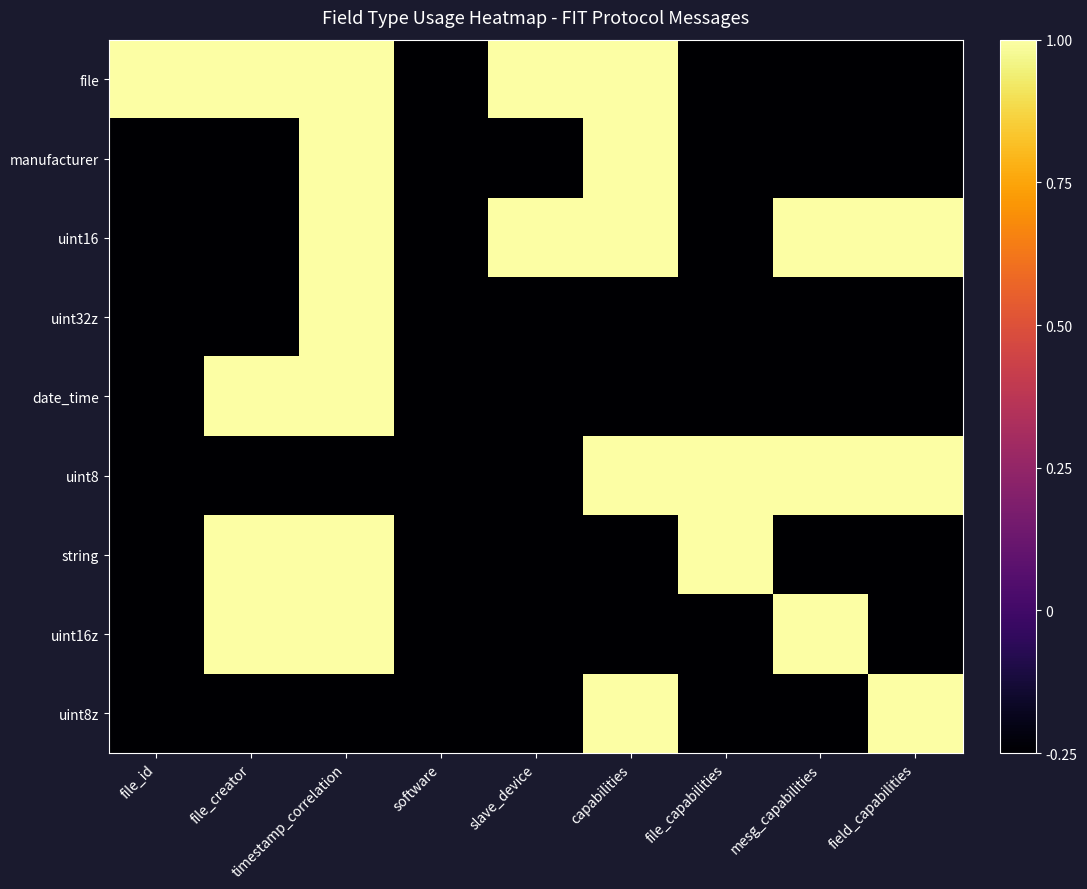

Reading left to right, list all the values displayed in this chart.

file: file_id=1.0	file_creator=1.0	timestamp_correlation=1.0	software=-0.2	slave_device=1.0	capabilities=1.0	file_capabilities=-0.2	mesg_capabilities=-0.2	field_capabilities=-0.2
manufacturer: file_id=-0.2	file_creator=-0.2	timestamp_correlation=1.0	software=-0.2	slave_device=-0.2	capabilities=1.0	file_capabilities=-0.2	mesg_capabilities=-0.2	field_capabilities=-0.2
uint16: file_id=-0.2	file_creator=-0.2	timestamp_correlation=1.0	software=-0.2	slave_device=1.0	capabilities=1.0	file_capabilities=-0.2	mesg_capabilities=1.0	field_capabilities=1.0
uint32z: file_id=-0.2	file_creator=-0.2	timestamp_correlation=1.0	software=-0.2	slave_device=-0.2	capabilities=-0.2	file_capabilities=-0.2	mesg_capabilities=-0.2	field_capabilities=-0.2
date_time: file_id=-0.2	file_creator=1.0	timestamp_correlation=1.0	software=-0.2	slave_device=-0.2	capabilities=-0.2	file_capabilities=-0.2	mesg_capabilities=-0.2	field_capabilities=-0.2
uint8: file_id=-0.2	file_creator=-0.2	timestamp_correlation=-0.2	software=-0.2	slave_device=-0.2	capabilities=1.0	file_capabilities=1.0	mesg_capabilities=1.0	field_capabilities=1.0
string: file_id=-0.2	file_creator=1.0	timestamp_correlation=1.0	software=-0.2	slave_device=-0.2	capabilities=-0.2	file_capabilities=1.0	mesg_capabilities=-0.2	field_capabilities=-0.2
uint16z: file_id=-0.2	file_creator=1.0	timestamp_correlation=1.0	software=-0.2	slave_device=-0.2	capabilities=-0.2	file_capabilities=-0.2	mesg_capabilities=1.0	field_capabilities=-0.2
uint8z: file_id=-0.2	file_creator=-0.2	timestamp_correlation=-0.2	software=-0.2	slave_device=-0.2	capabilities=1.0	file_capabilities=-0.2	mesg_capabilities=-0.2	field_capabilities=1.0